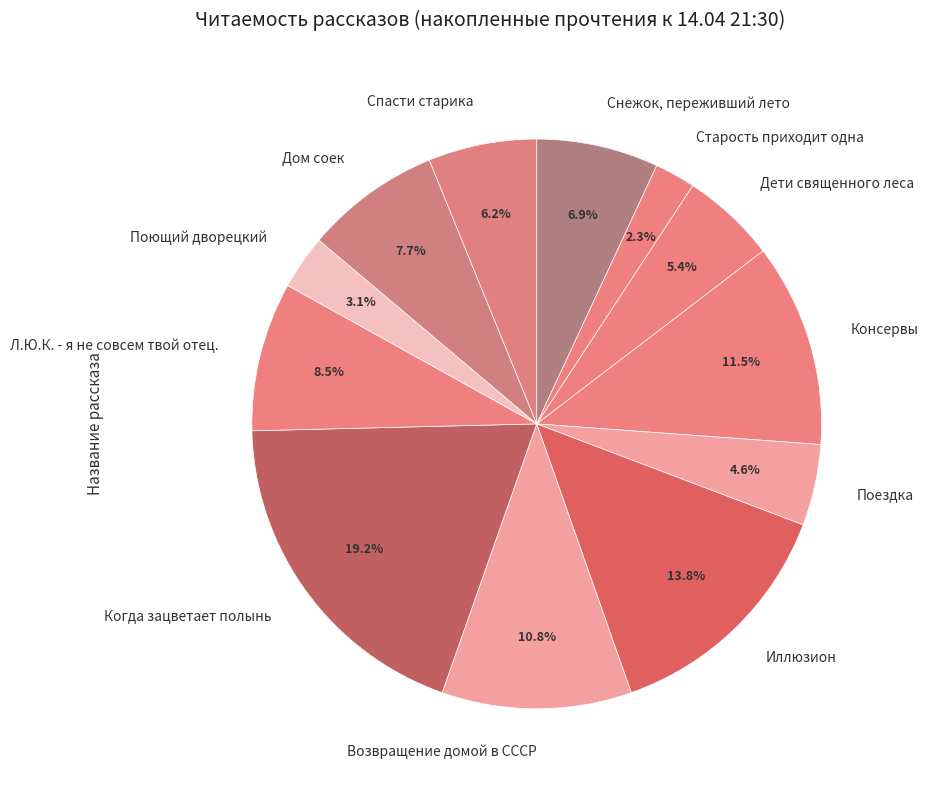

Which slice is the smallest?

Старость приходит одна